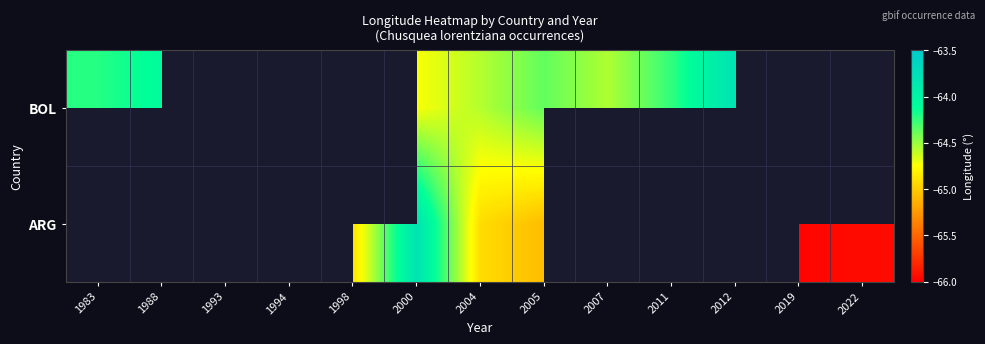

Where does the BOL series first go above -64?

2012